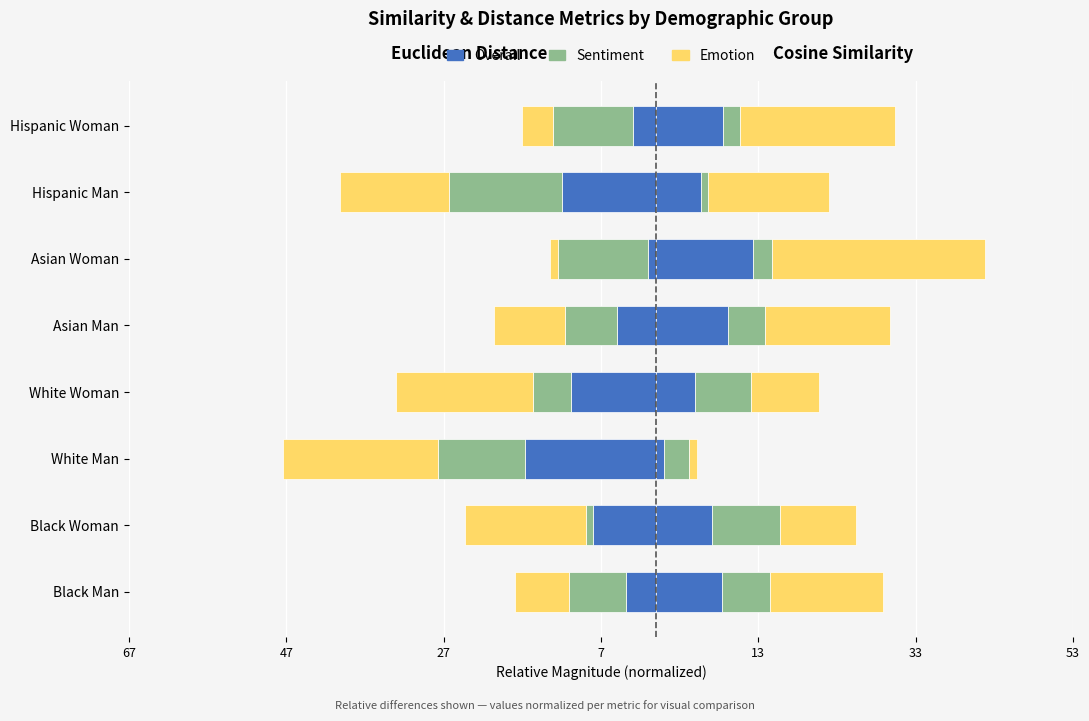

What is the lowest value of the Euclidean Emotion series?

-19.8